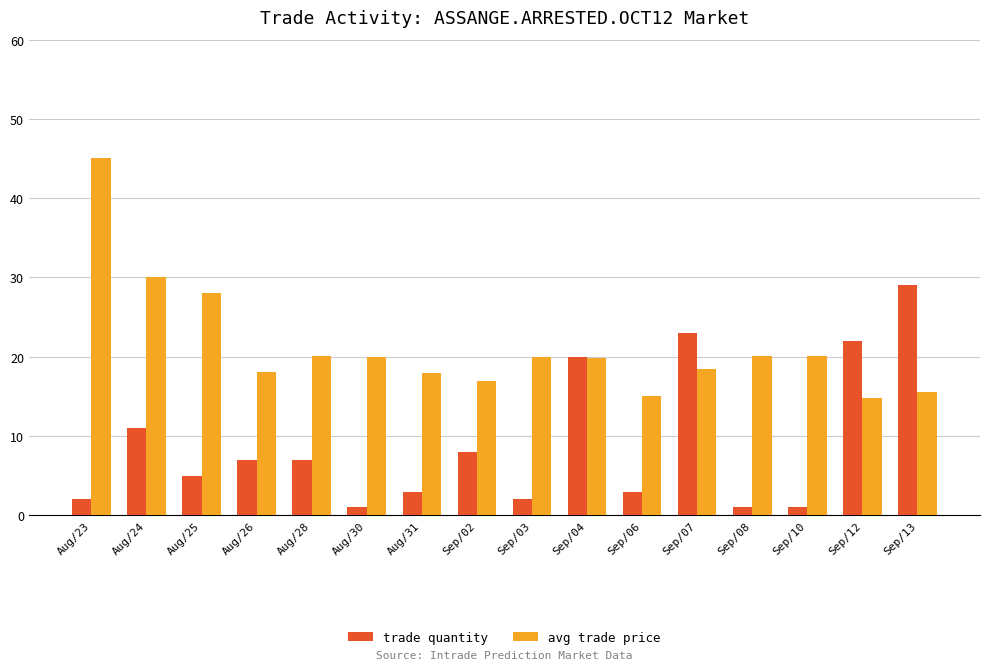

Where does the trade quantity series first go above 7?

Aug/24